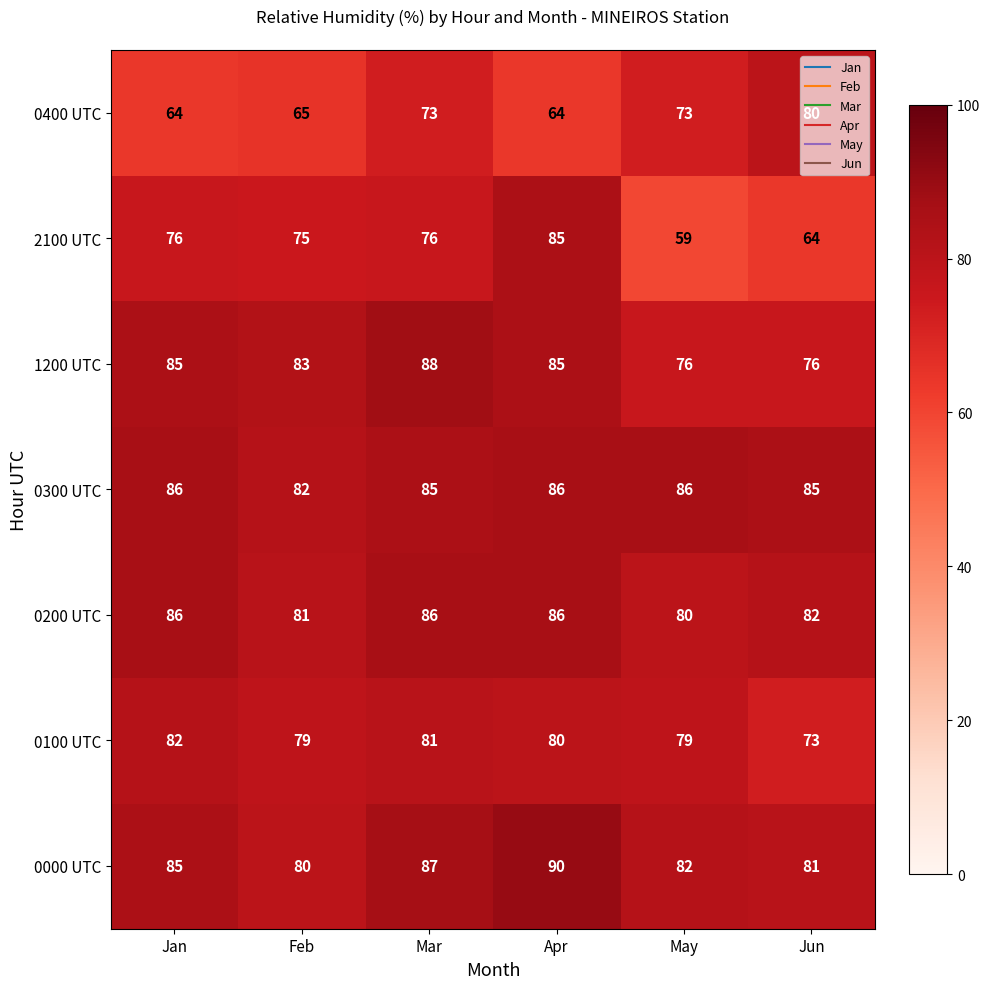

Rank the series at May from highest to lowest value.

0300 UTC, 0000 UTC, 0200 UTC, 0100 UTC, 1200 UTC, 0400 UTC, 2100 UTC